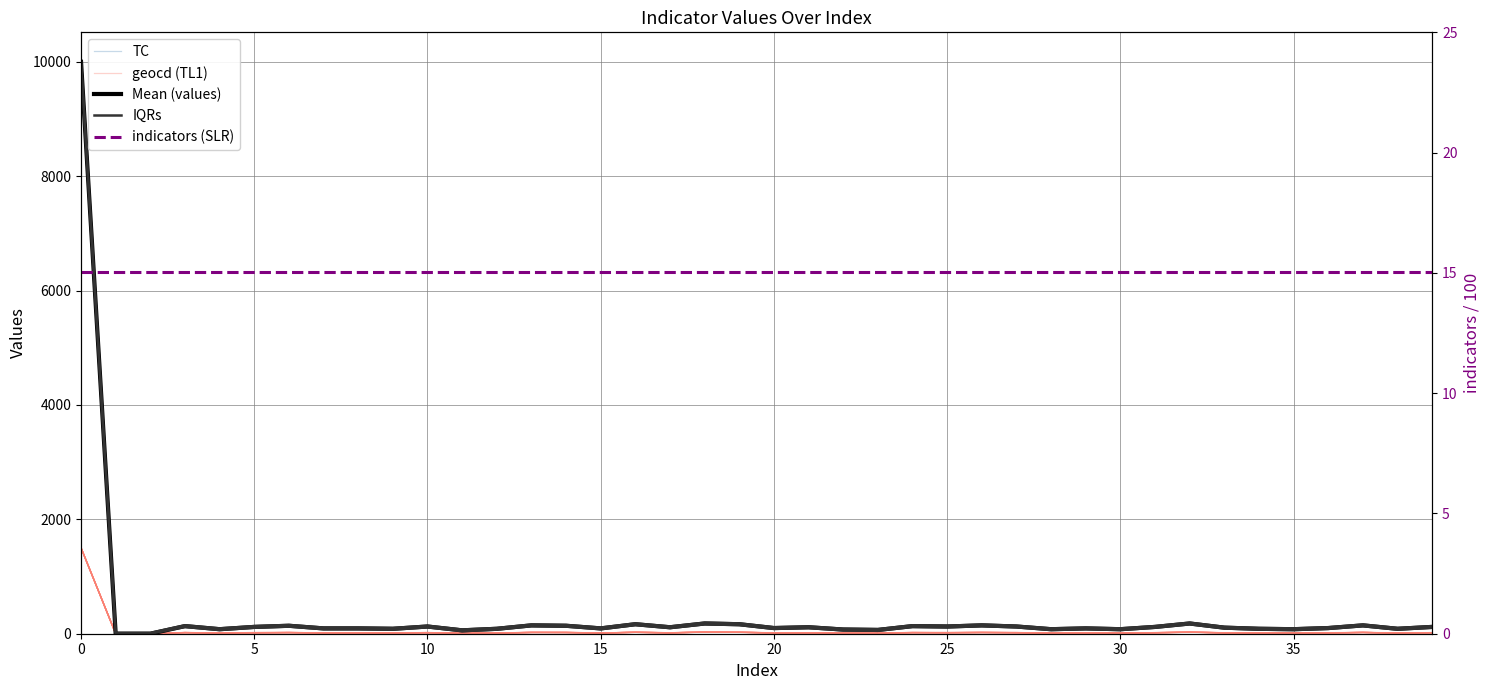

What are all the series names shown in the legend?

TC, geocd (TL1), Mean (values), IQRs, indicators (SLR)